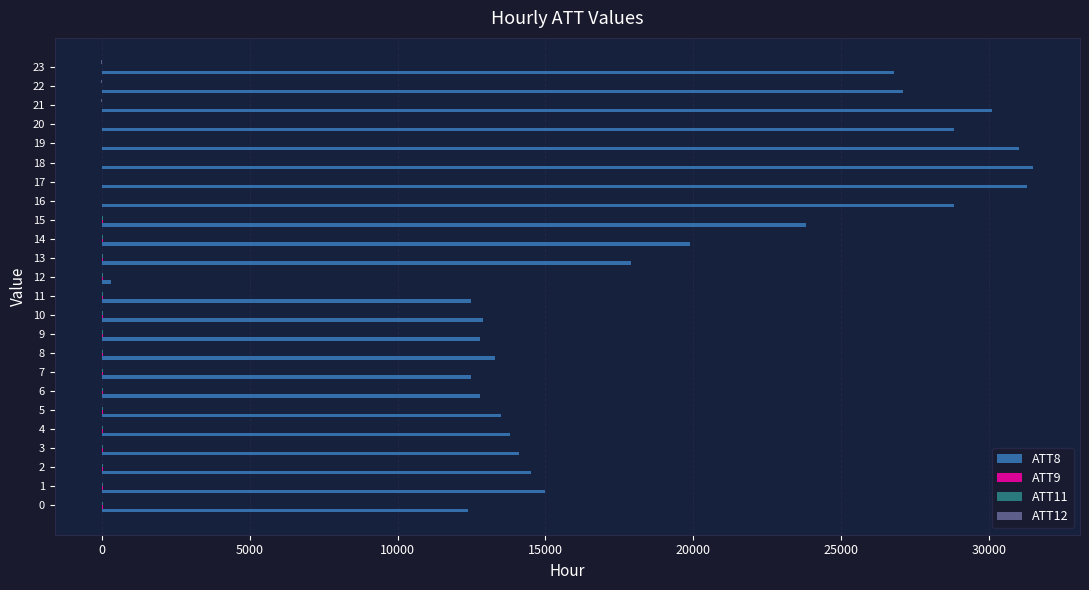

What is the highest value of the ATT9 series?

50.7